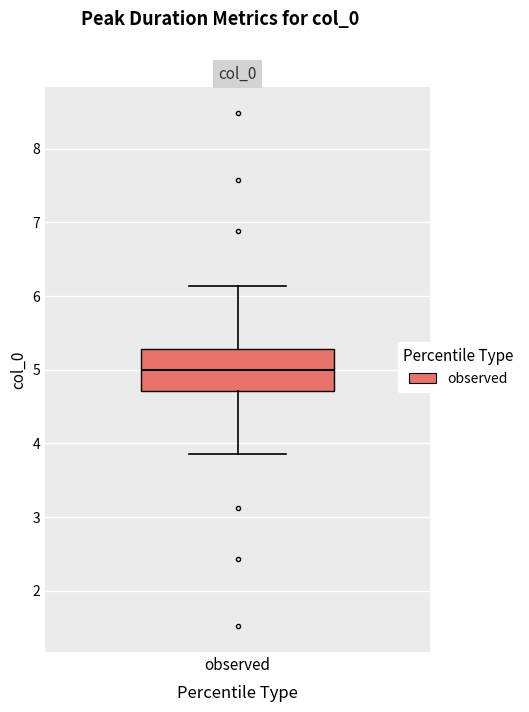

Where is the lower edge of the box for observed on the y-axis? The values are not printed on the chart, so give them approximately, as read against the axis.

4.7